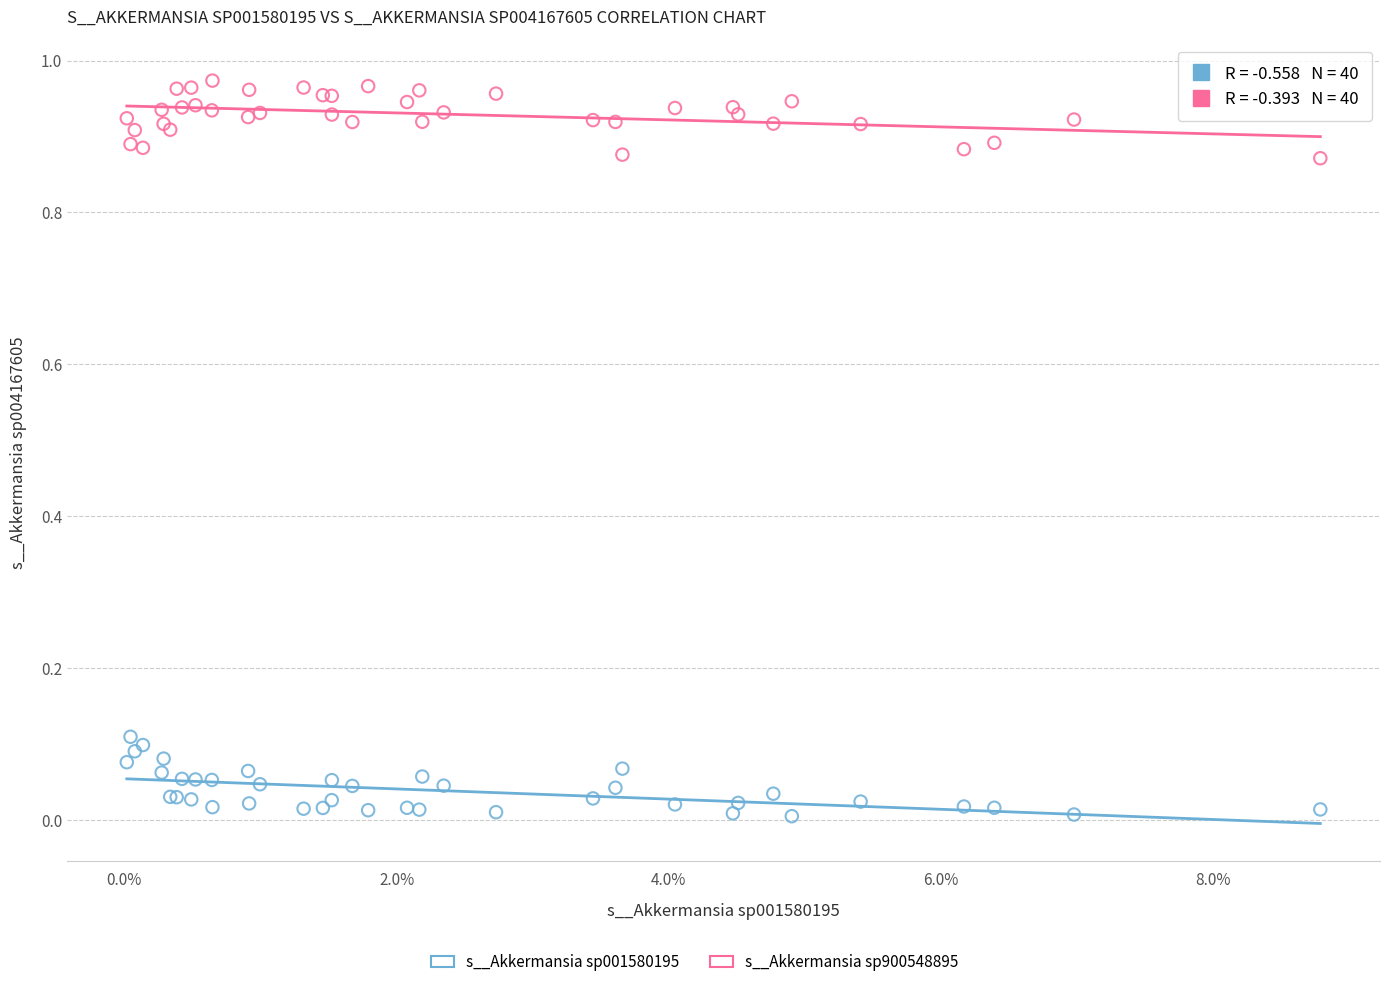

Which series reaches the minimum Y coordinate?

s__Akkermansia sp001580195